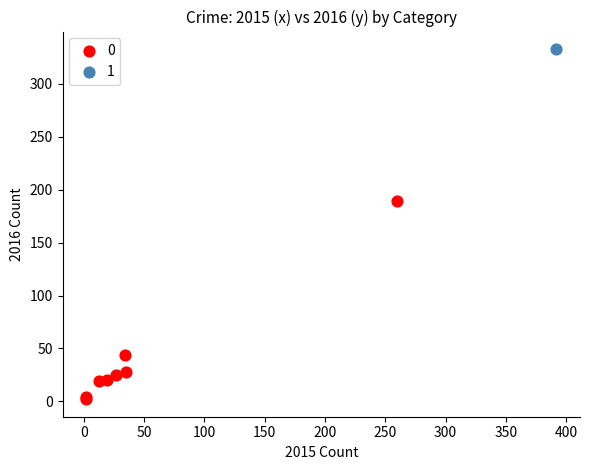

Which series contains the highest Y value?

1